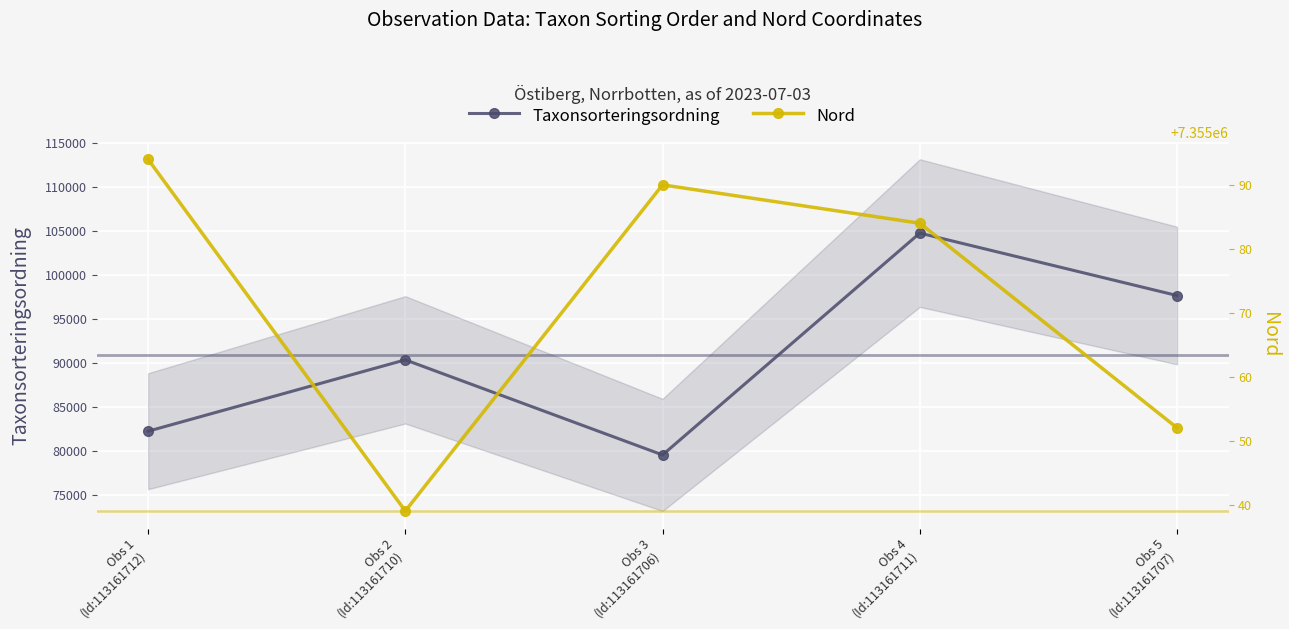

Between Obs 1
(Id:113161712) and Obs 3
(Id:113161706), which series saw the biggest shift?

Taxonsorteringsordning